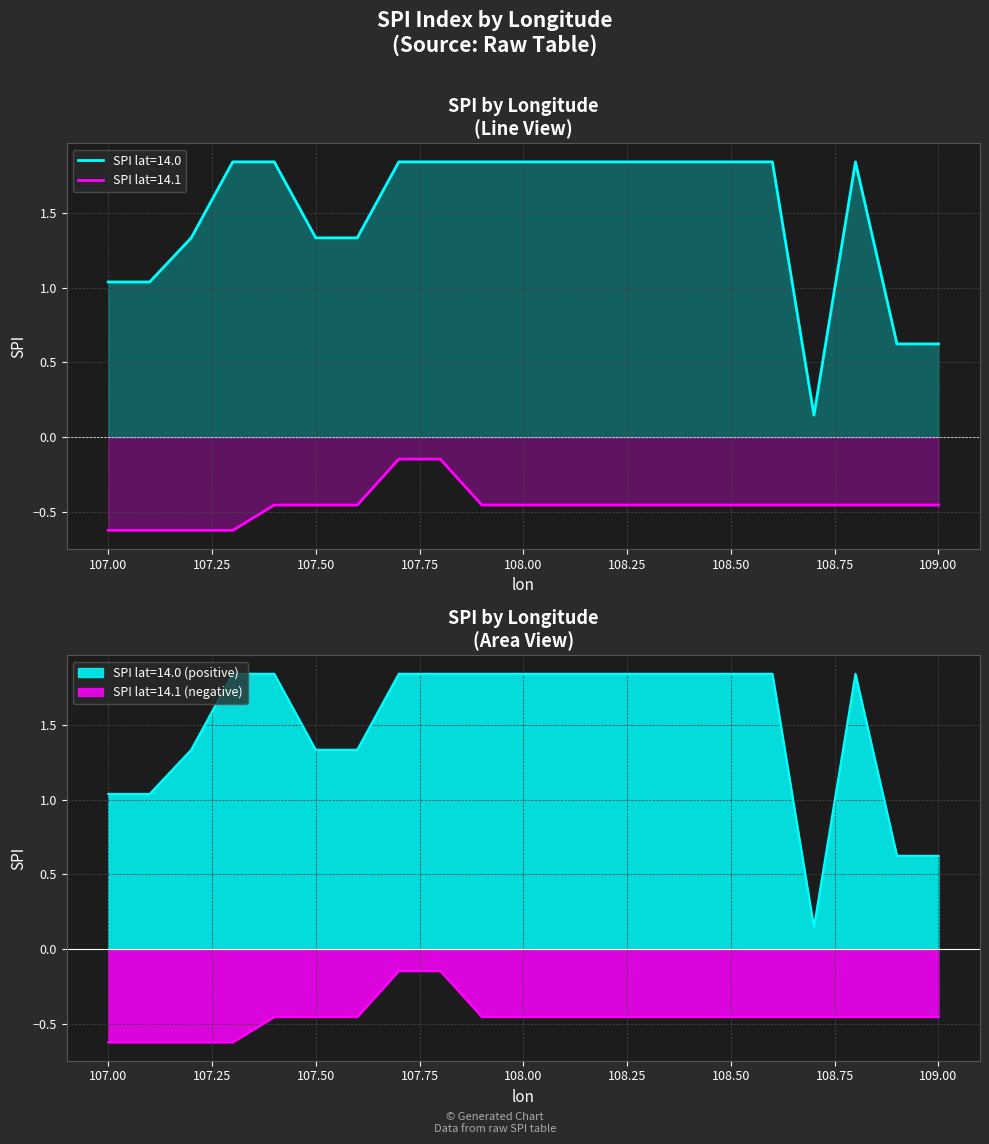

Where is the first local maximum for SPI Positive?

108.8